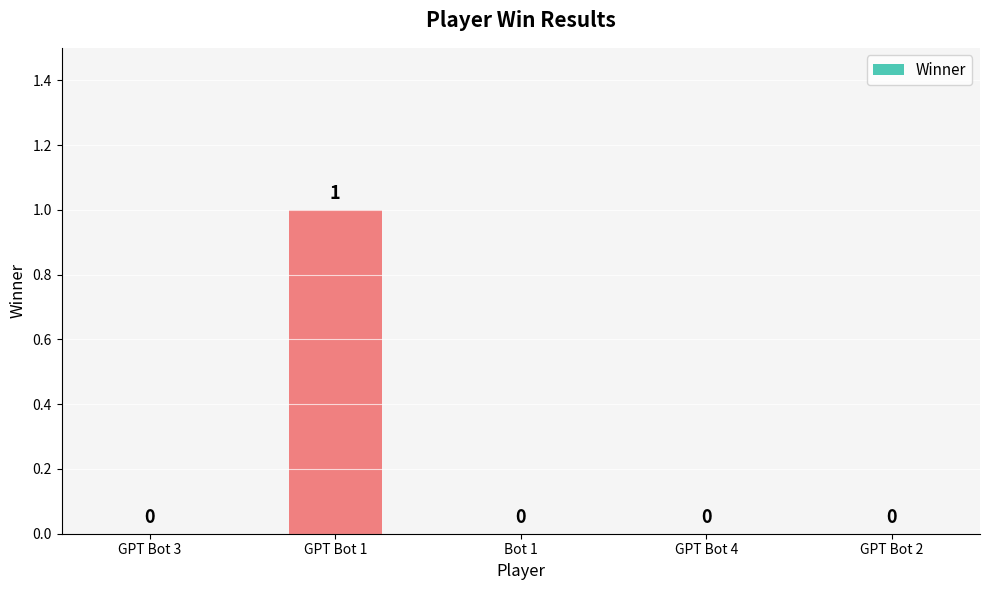

The chart shows a value of 0 at GPT Bot 4. True or false?

True